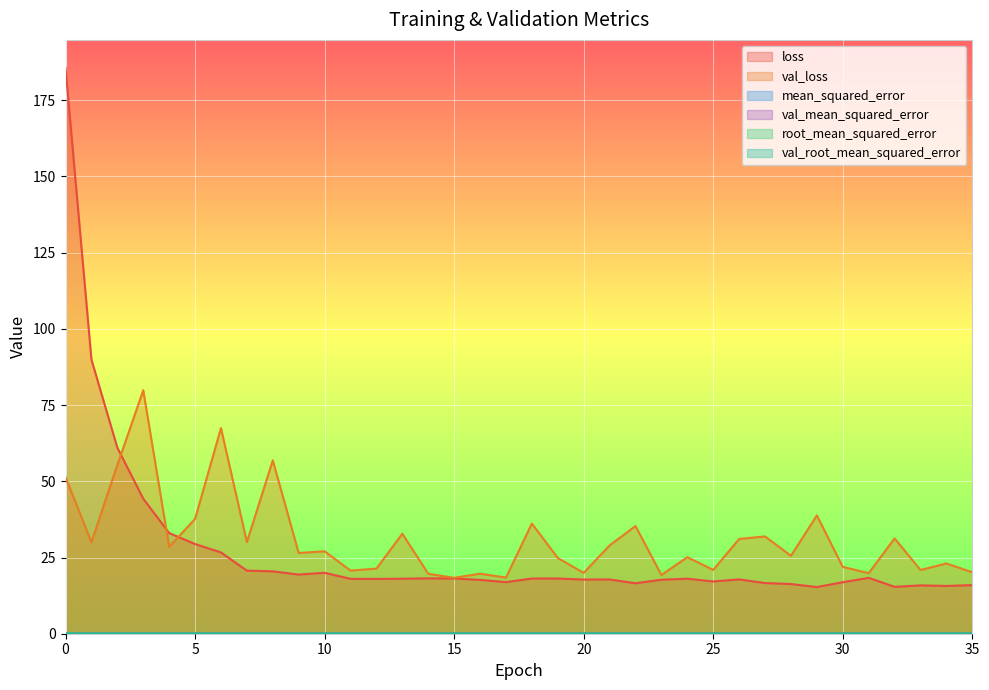

How many lines are shown in the chart?

6